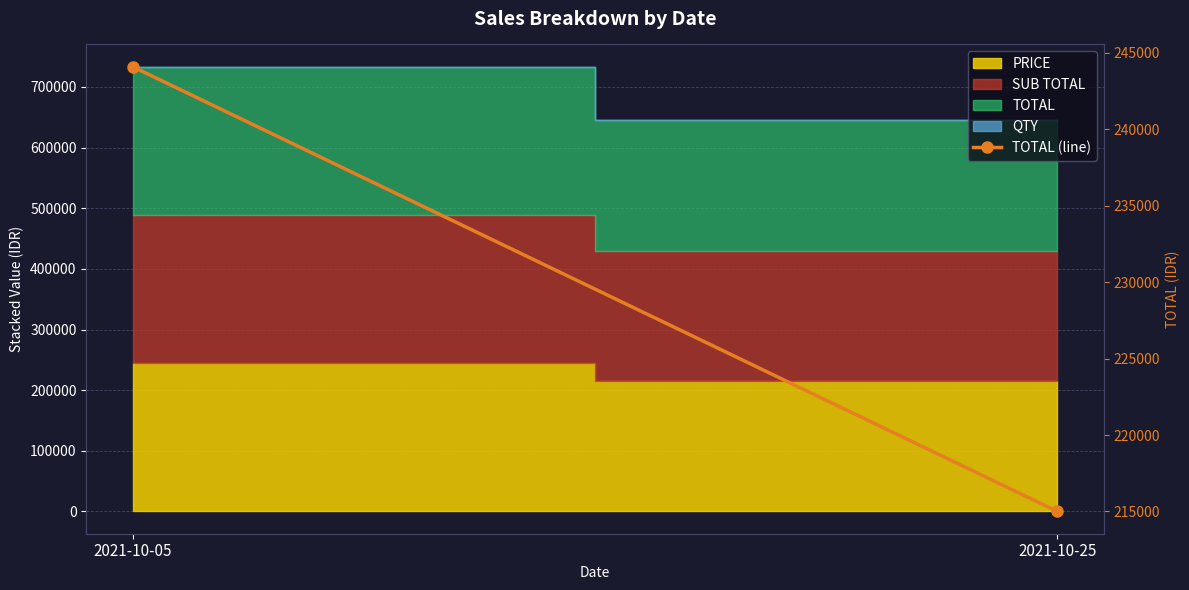

Reading left to right, extract all data points from this chart.

2021-10-05=244099.9	2021-10-25=215000.5